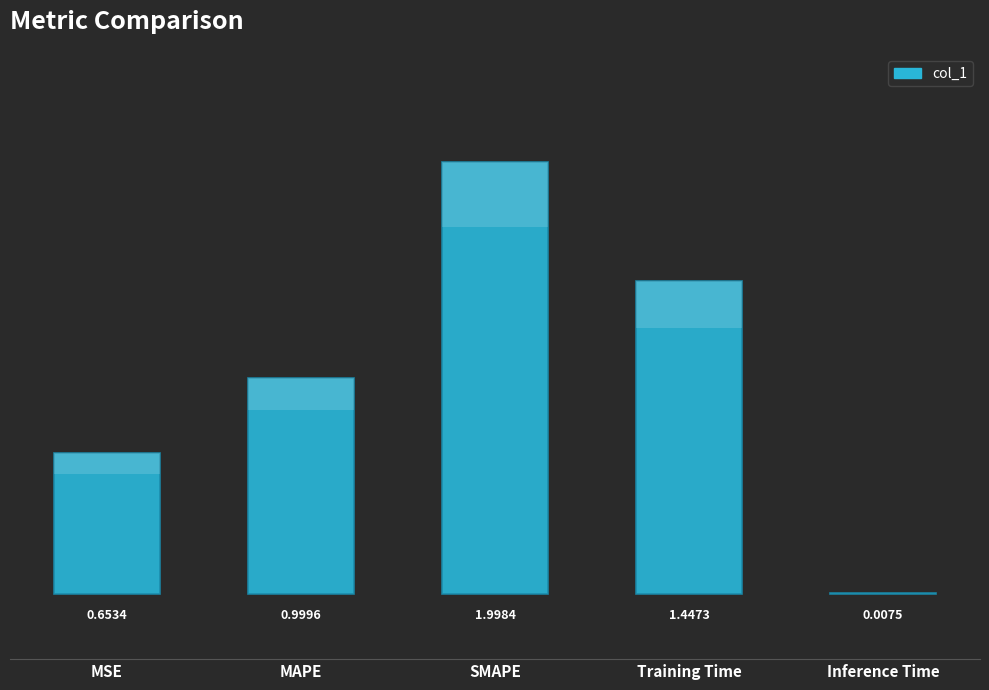

What is the sum of the values at MSE and MAPE?

1.7